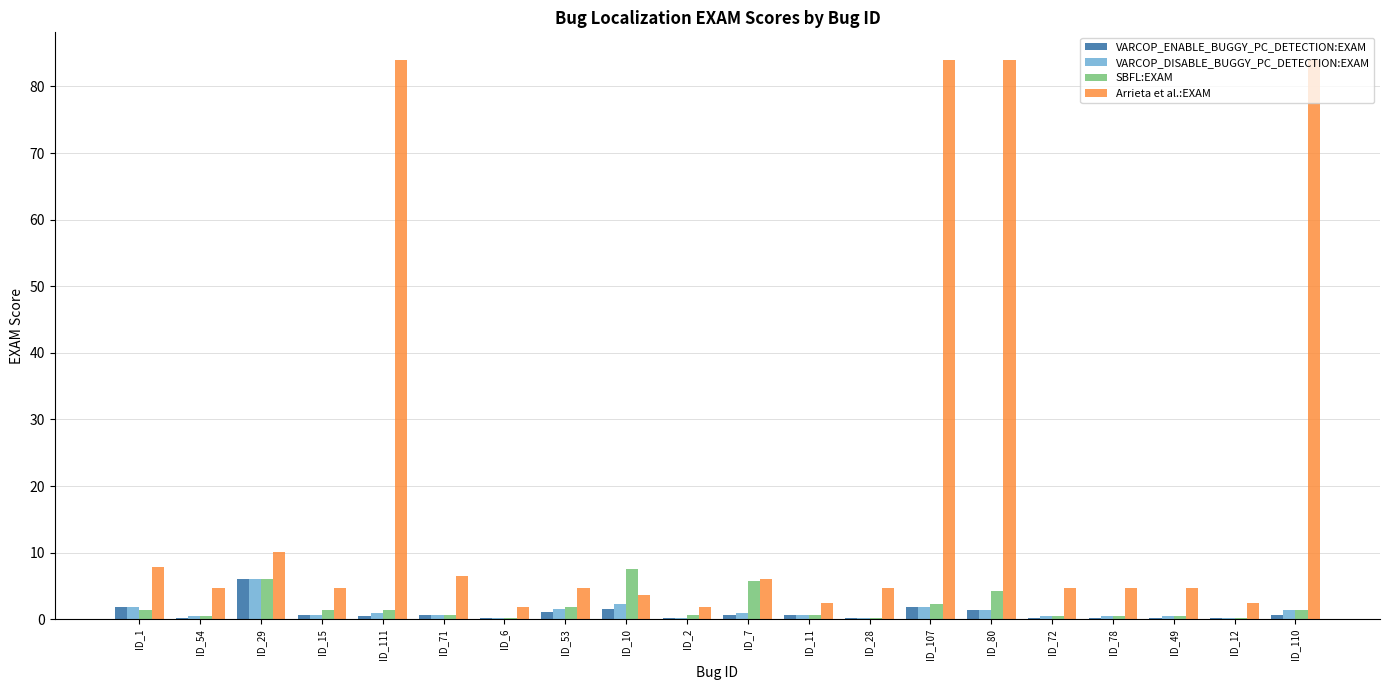

Which series has the widest spread of values?

Arrieta et al.:EXAM